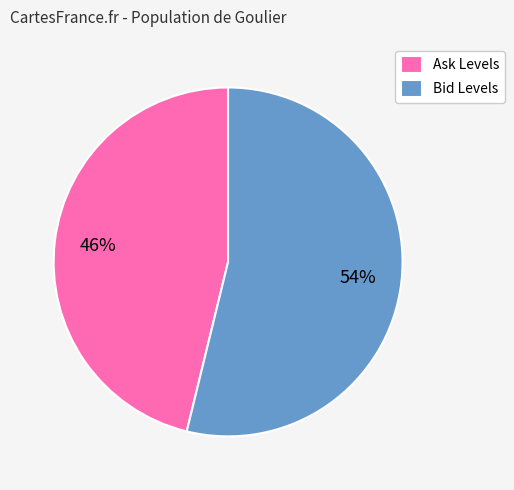

Which has a higher value, Bid Levels or Ask Levels?

Bid Levels